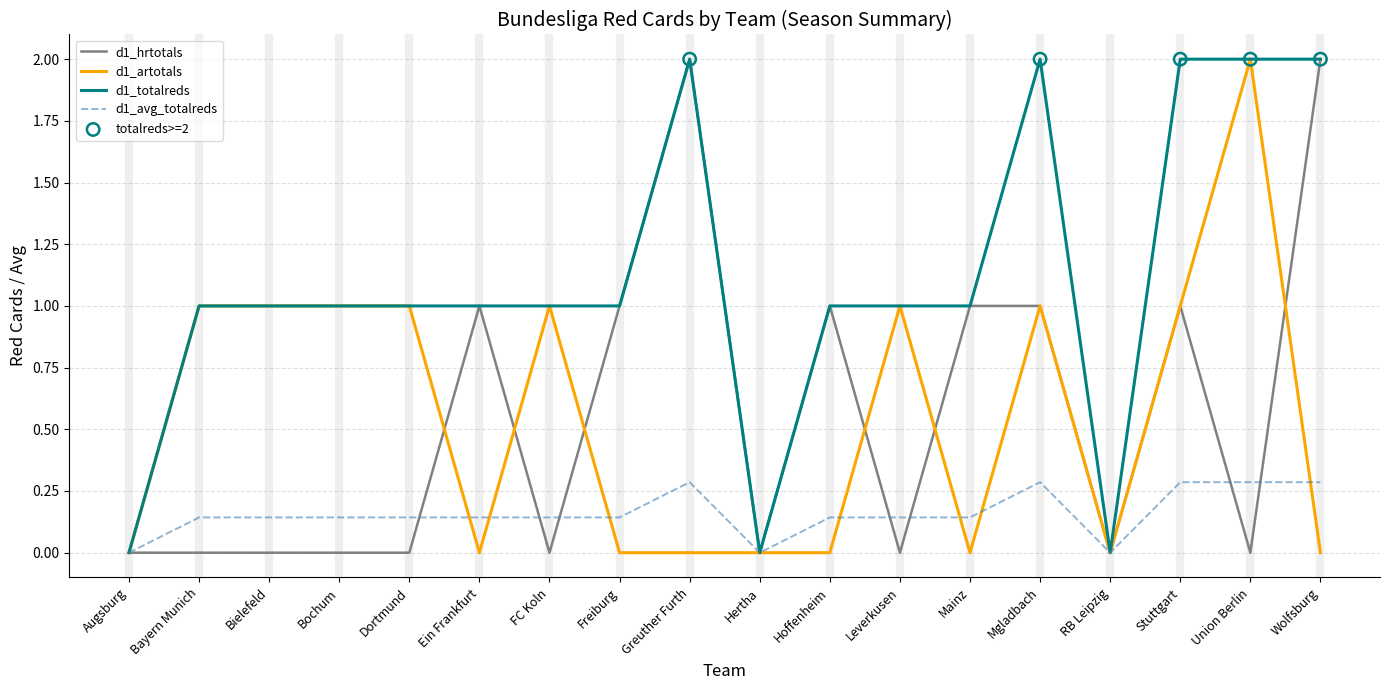

What is the difference between the highest and lowest values at Stuttgart?

1.7